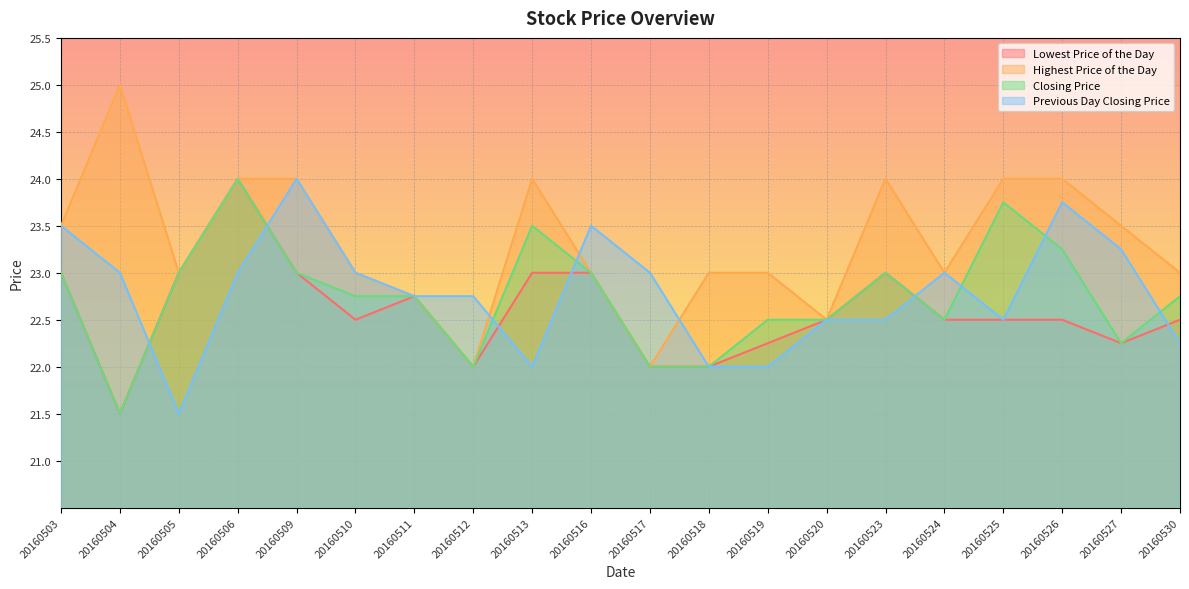

Which series has the widest spread of values?

Highest Price of the Day